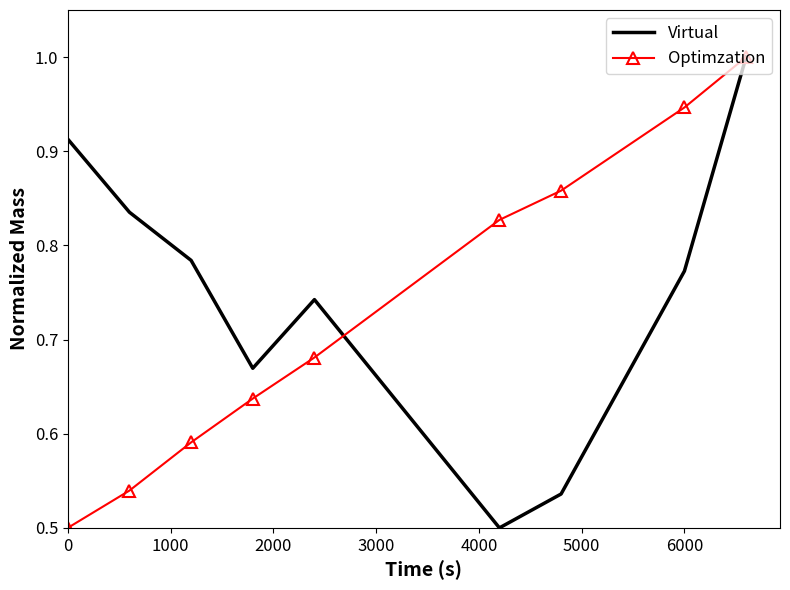

True or false: Virtual has more than 0 points higher than both neighbors.

True